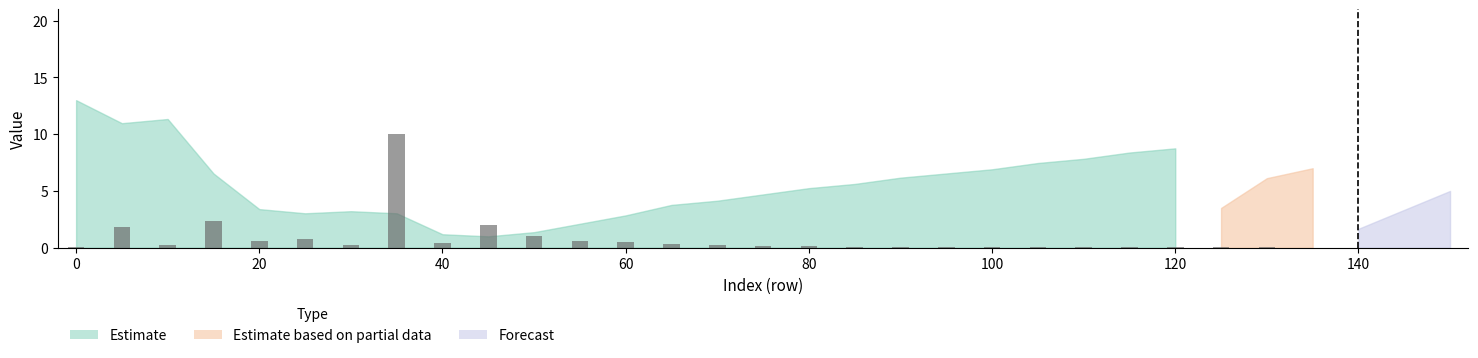

What is the sum of all values?

21.8